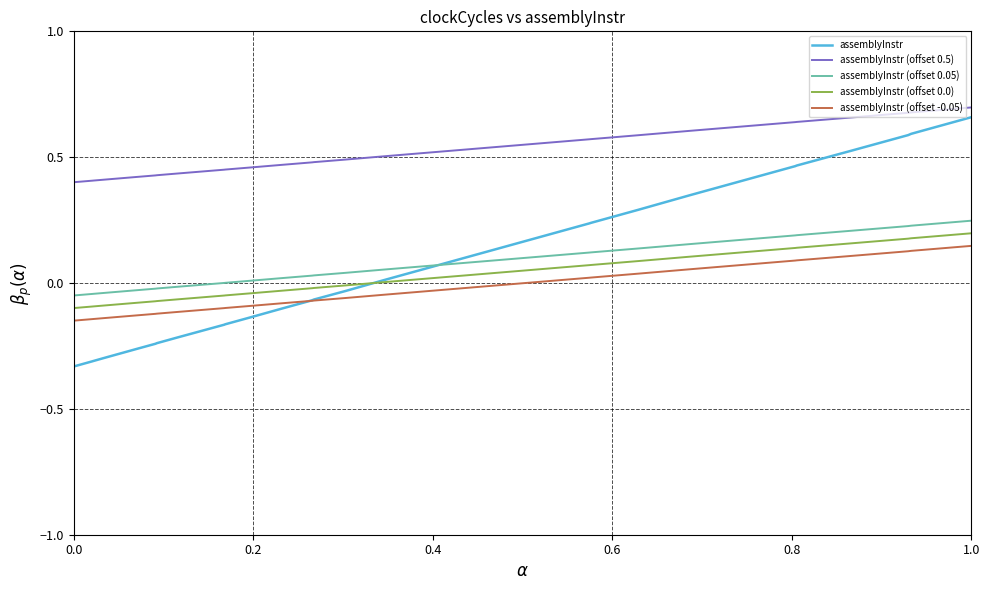

What is the label of the 3rd point from the left?

0.4